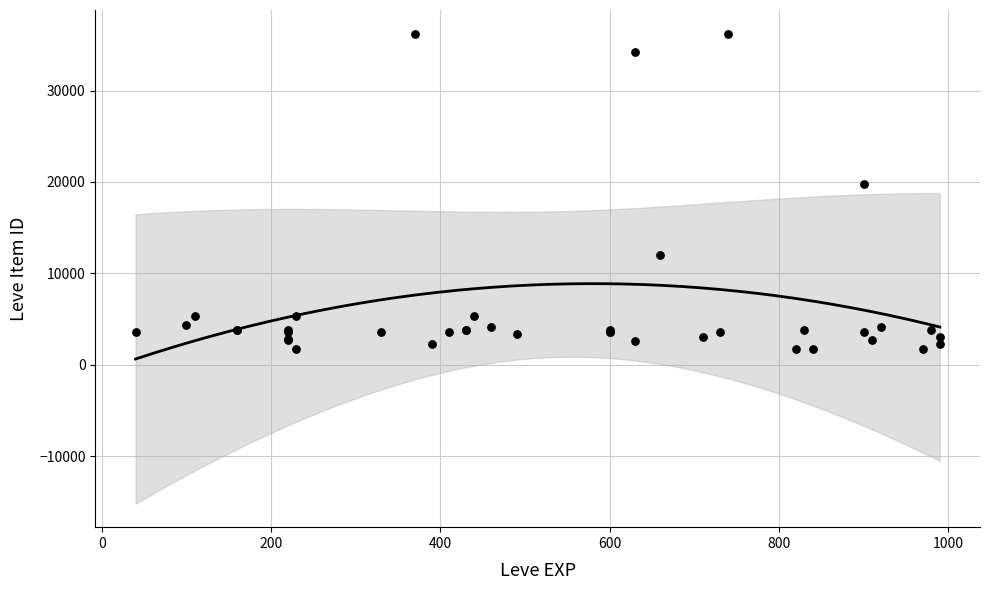

What Y value in the scatter plot is closest to 18967?

19744